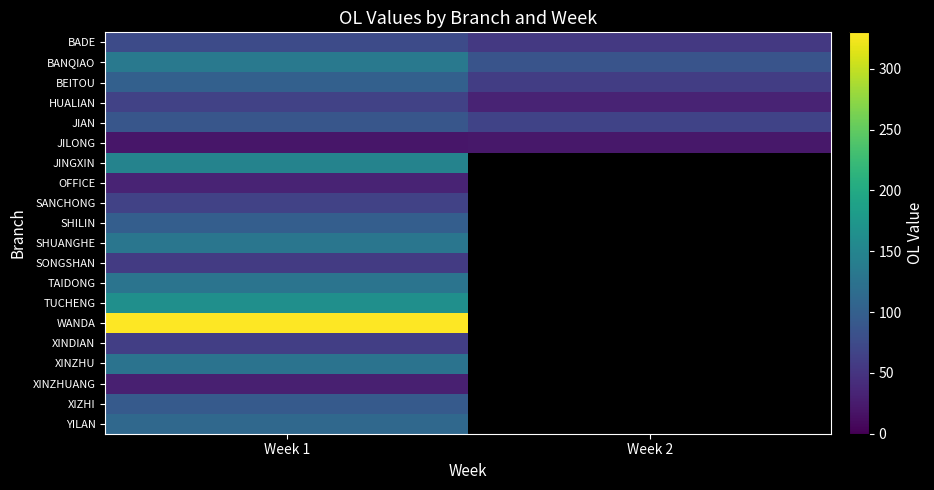

Which category has the lowest value in the SANCHONG series?

Week 1